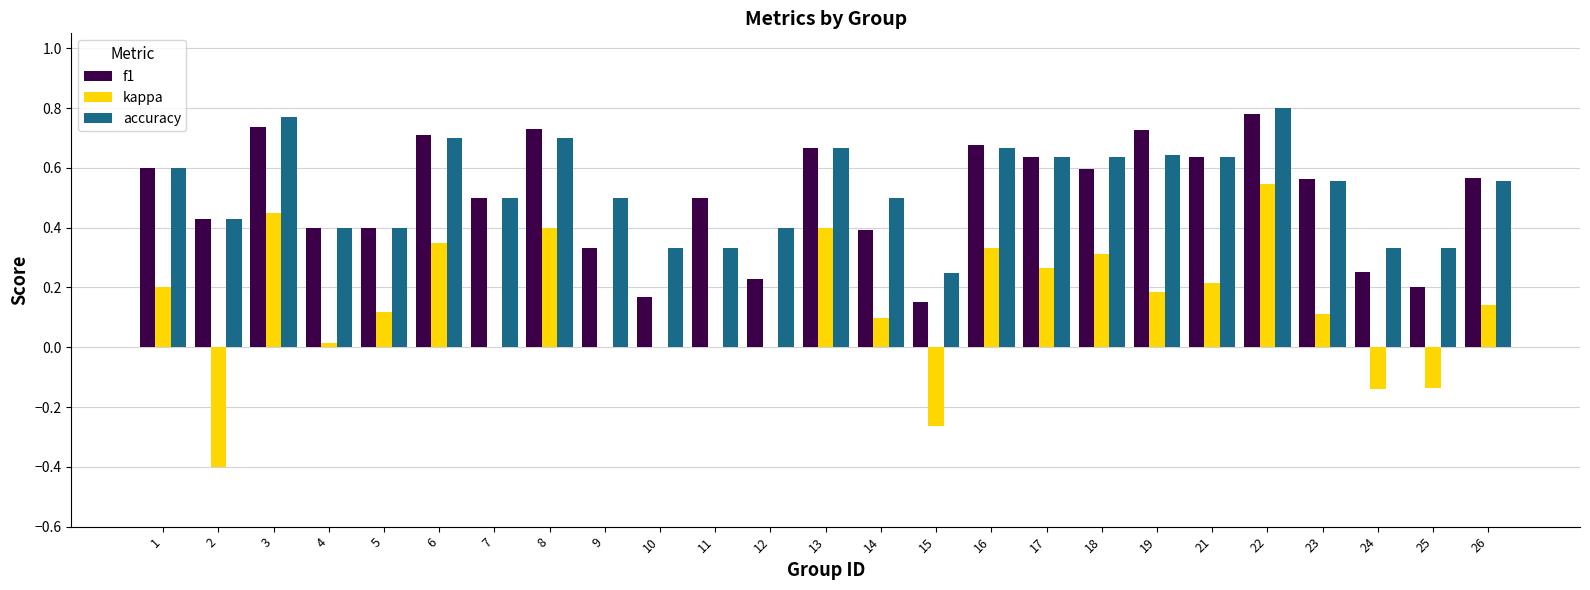

What is the sum of the accuracy values at 2 and 1?

1.0